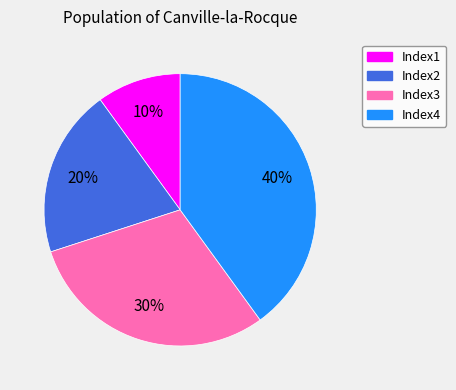

True or false: Index1 accounts for 10% of the total.

True